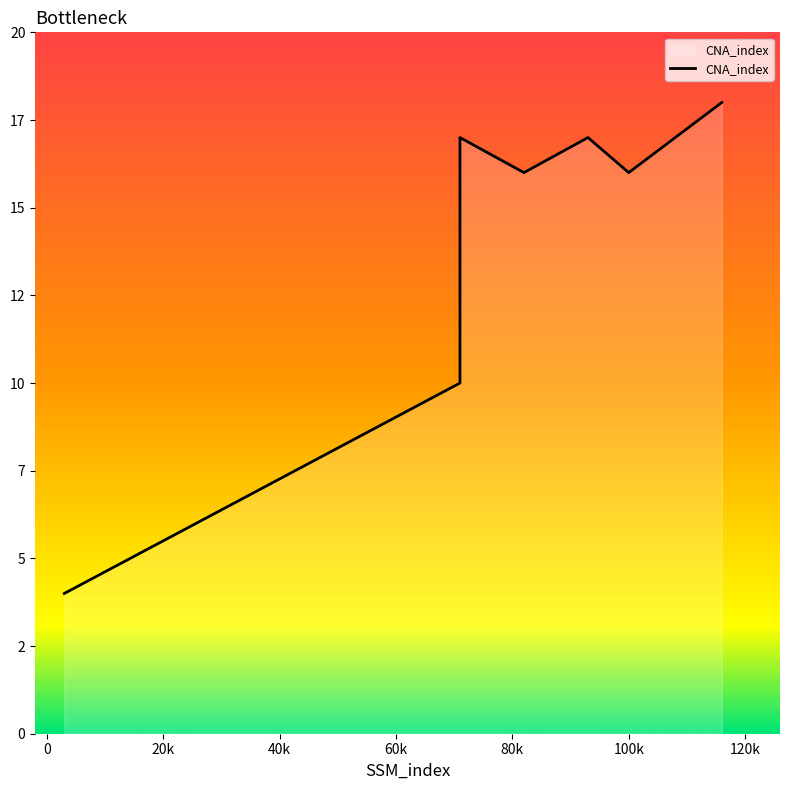

The chart shows a value of 6 at 0. True or false?

False